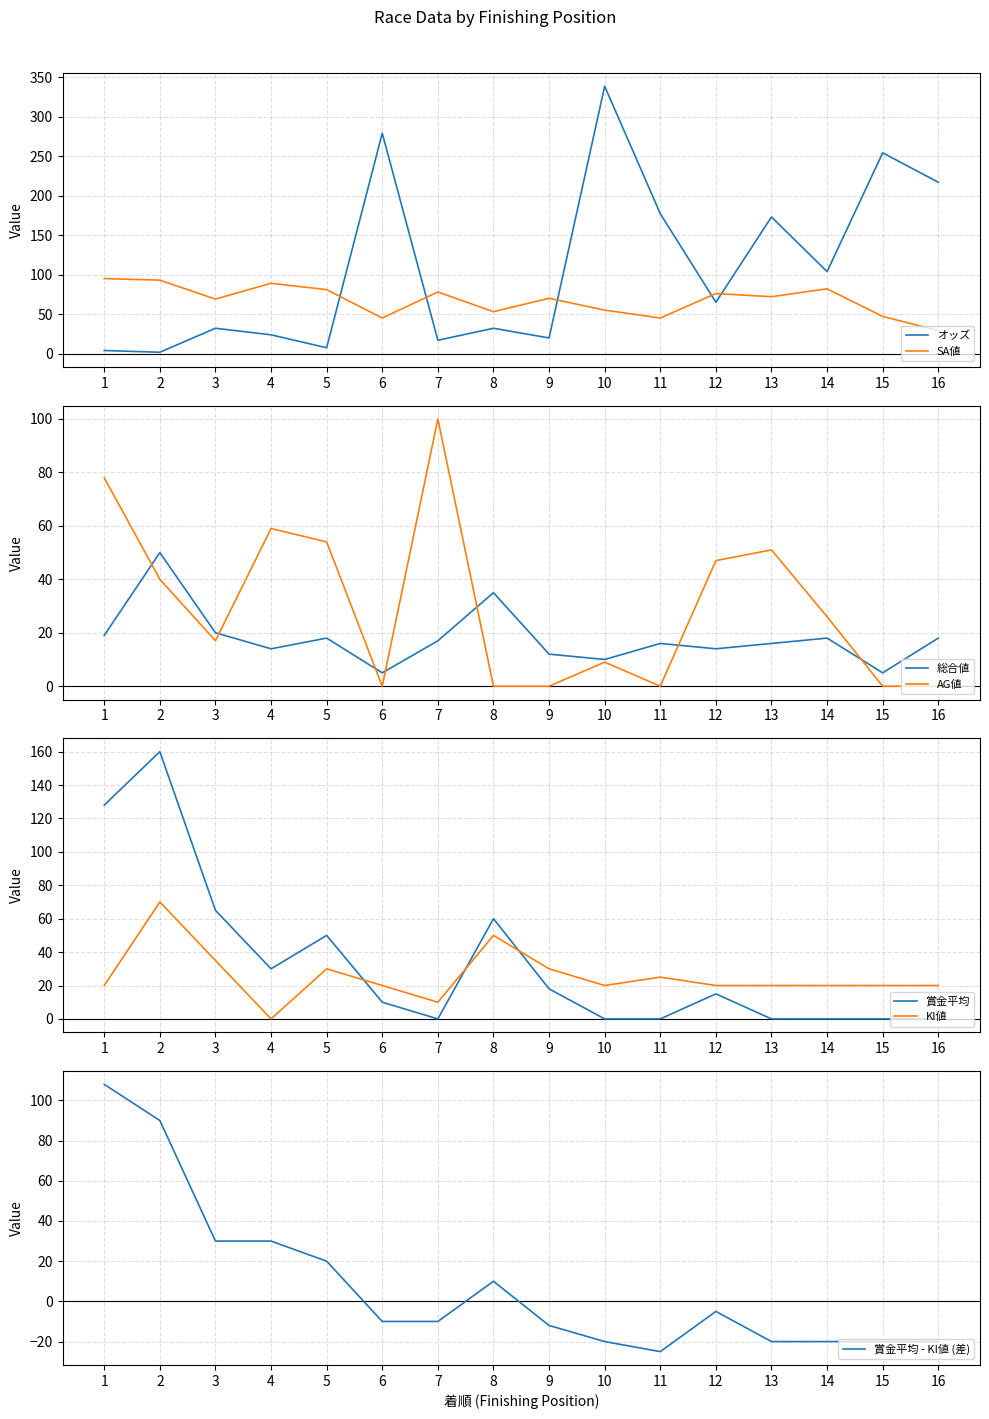

How many interior local valleys does the 総合値 series have?

5